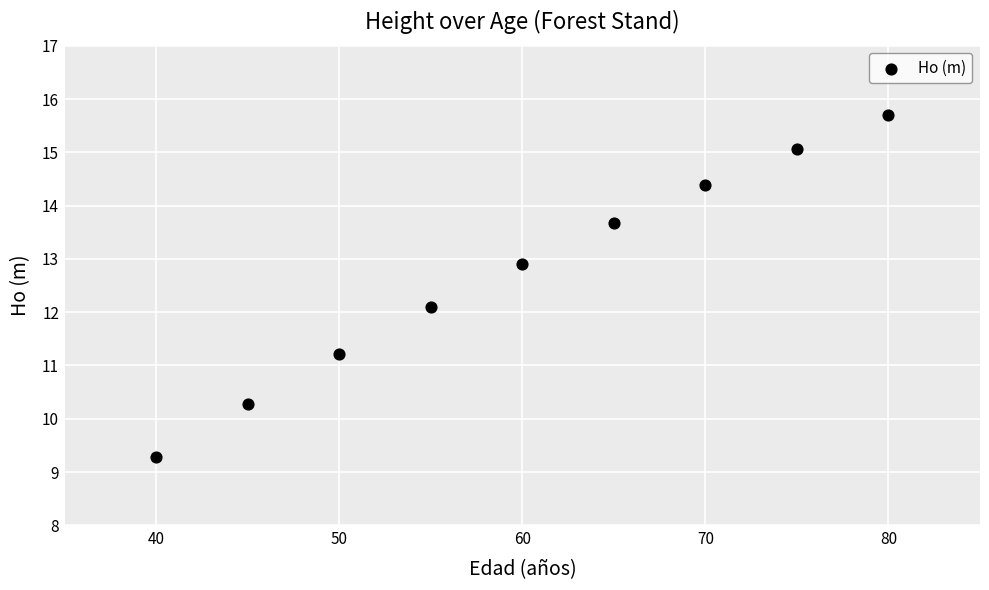

What is the range of Y values (max minus min)?

6.4